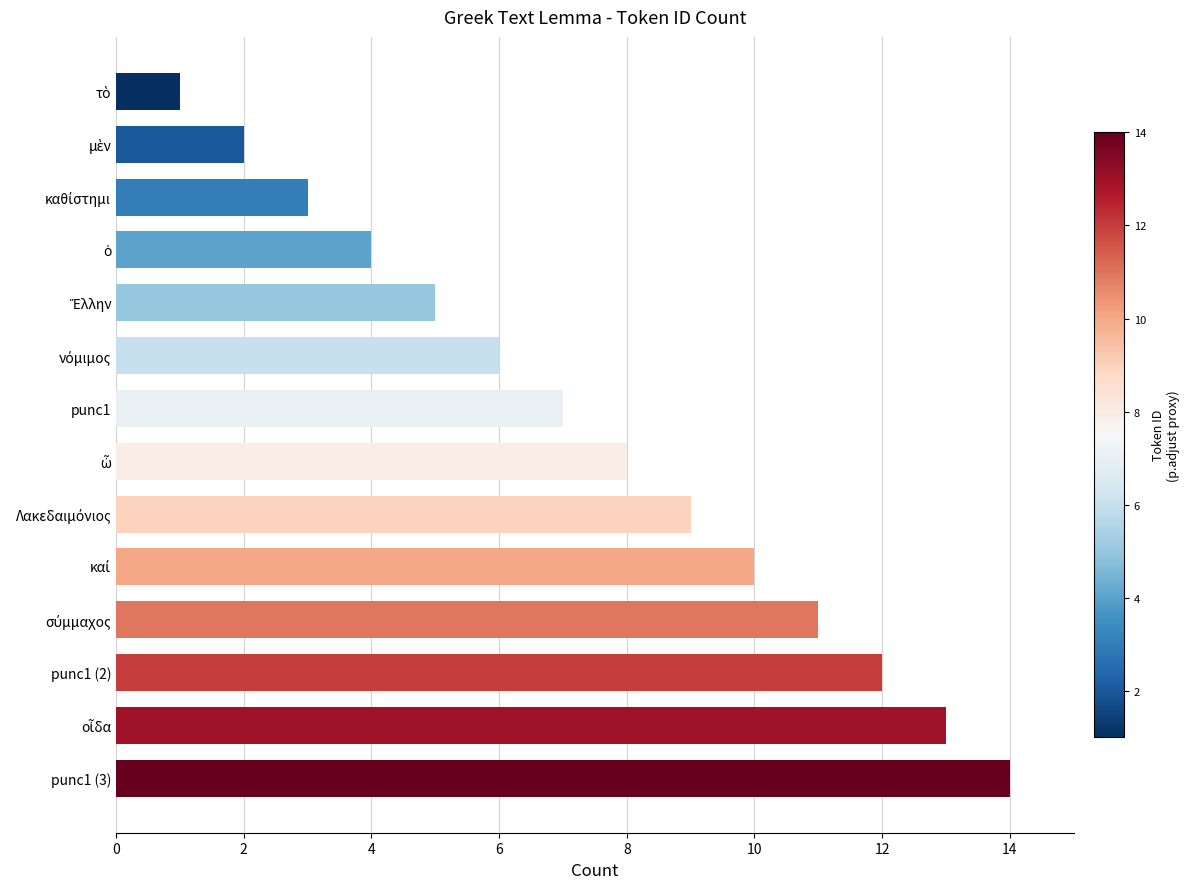

What is the minimum value shown in the chart?

1